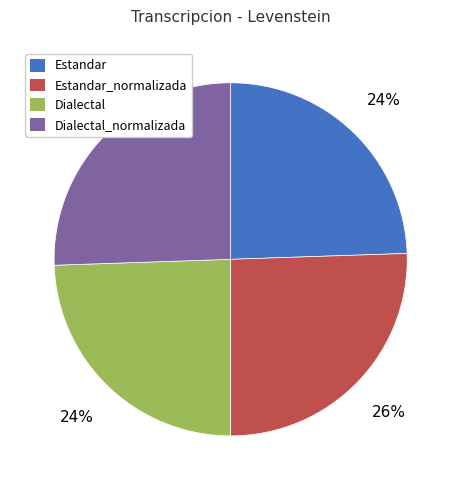

To the nearest percent, what is the average slice percentage?

25%